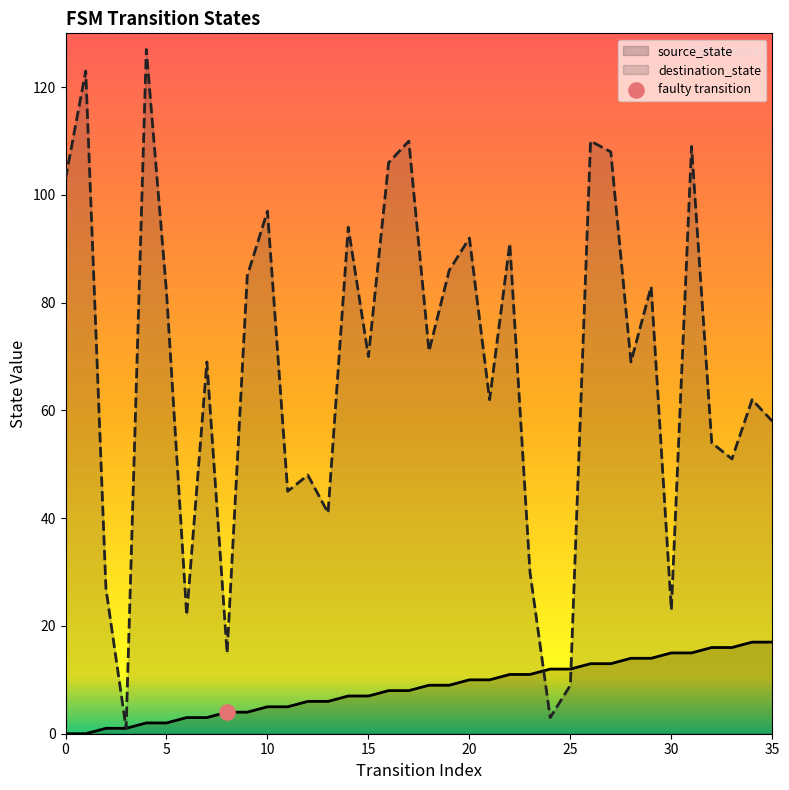

Which series contains the highest Y value?

destination_state